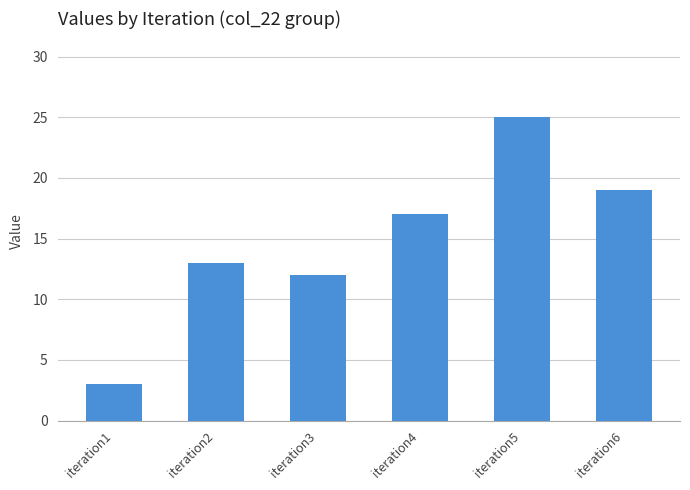

What is the ratio of the value at iteration4 to the value at iteration6?

0.9